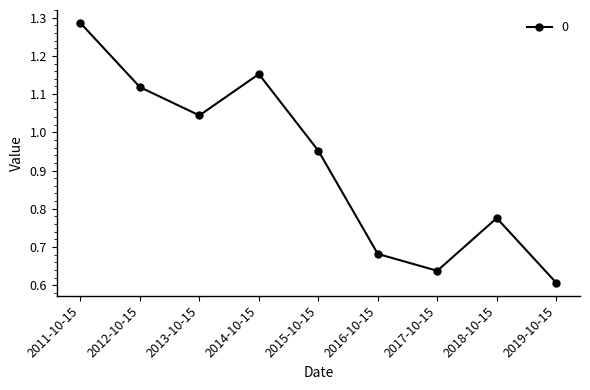

Rank the categories by value from lowest to highest.

2019-10-15, 2017-10-15, 2016-10-15, 2018-10-15, 2015-10-15, 2013-10-15, 2012-10-15, 2014-10-15, 2011-10-15